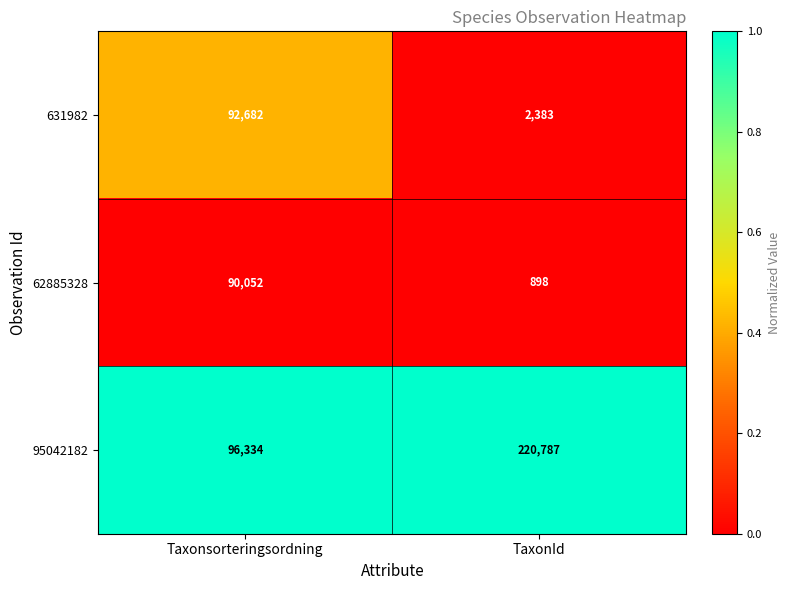

Which series has the widest spread of values?

95042182